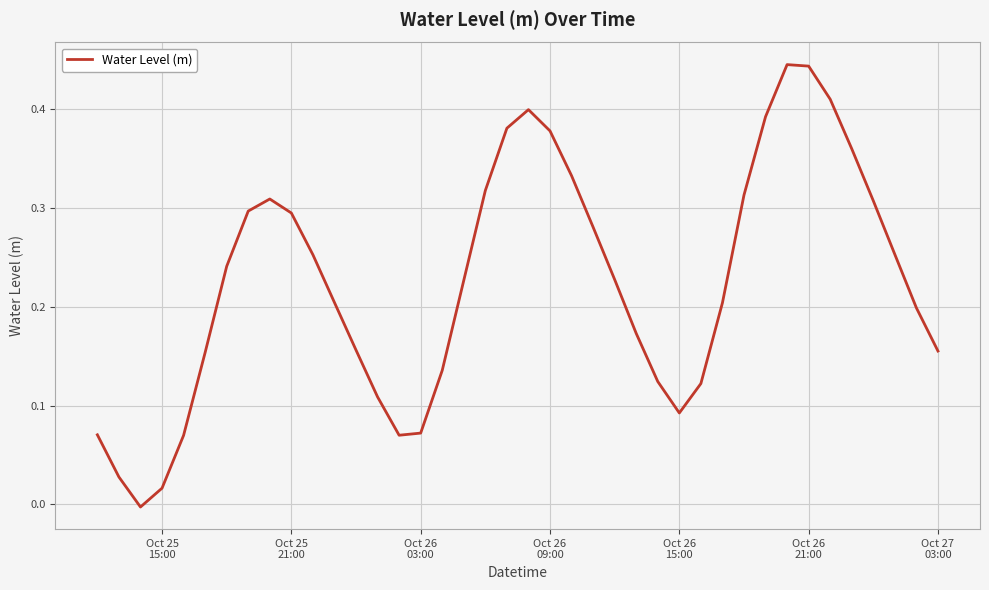

How many lines are shown in the chart?

1